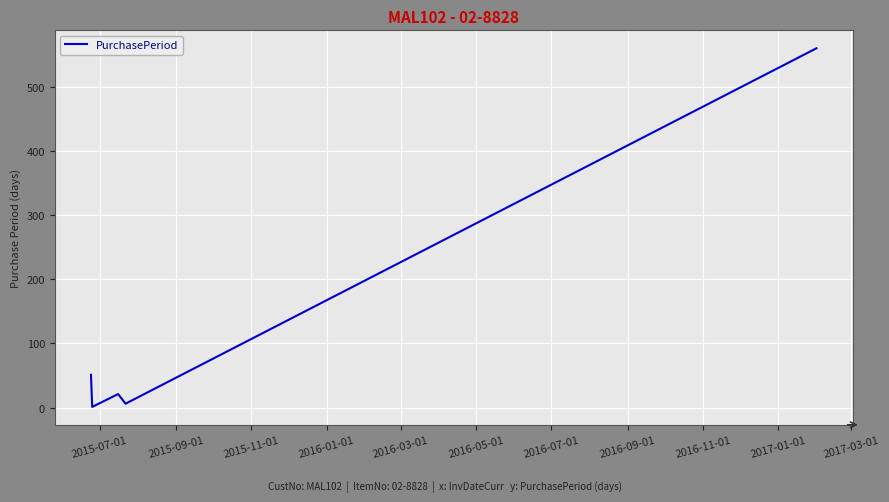

What is the minimum value shown in the chart?

1